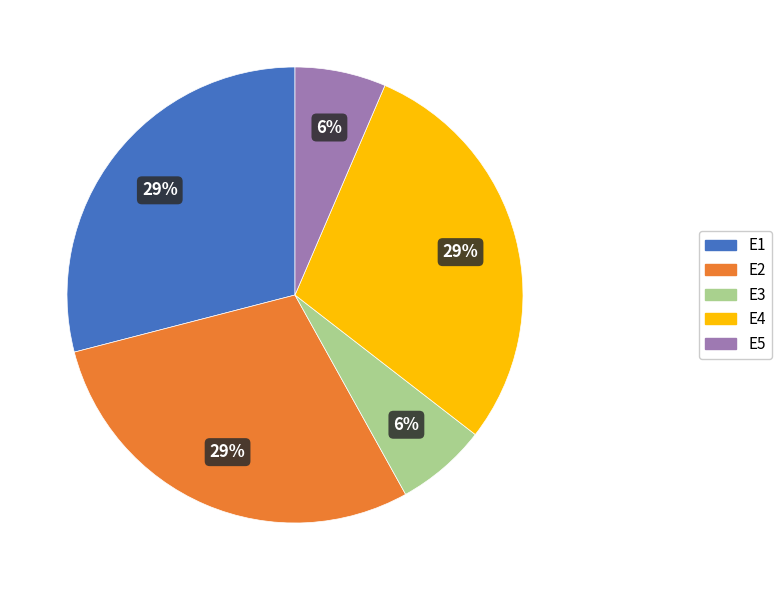

Do E3 and E4 together represent more than half of the pie?

No